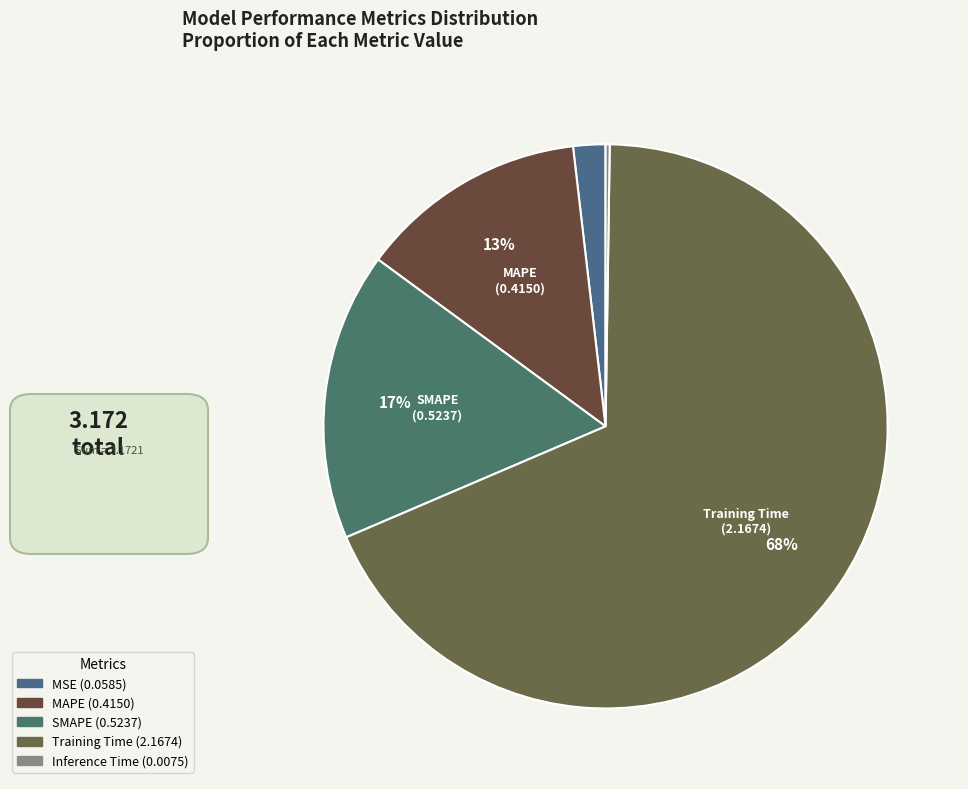

Is there a majority slice in this chart?

Yes